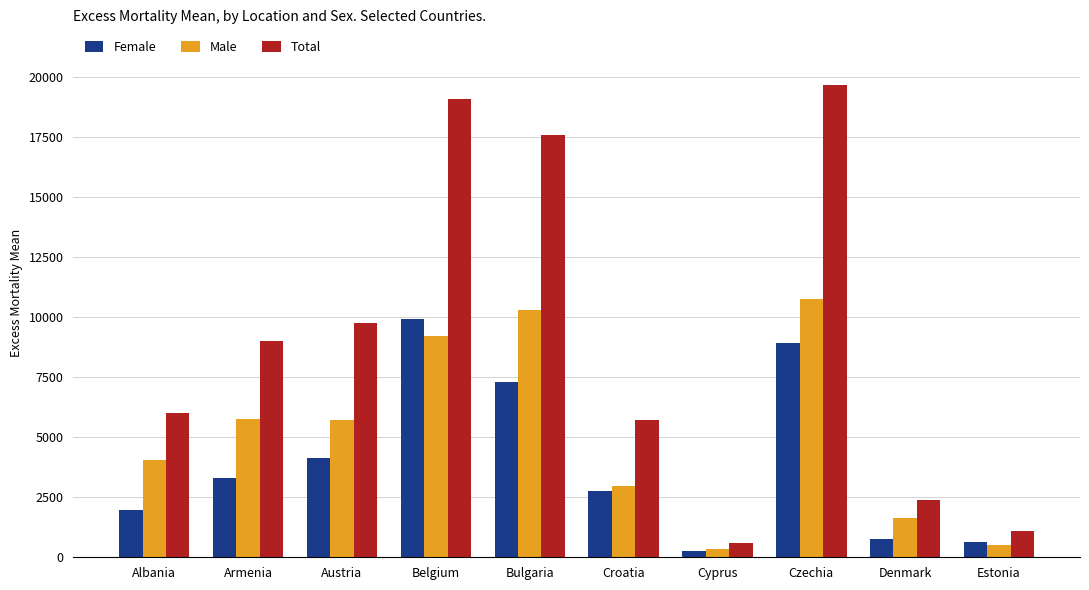

What is the smallest value displayed?

251.4